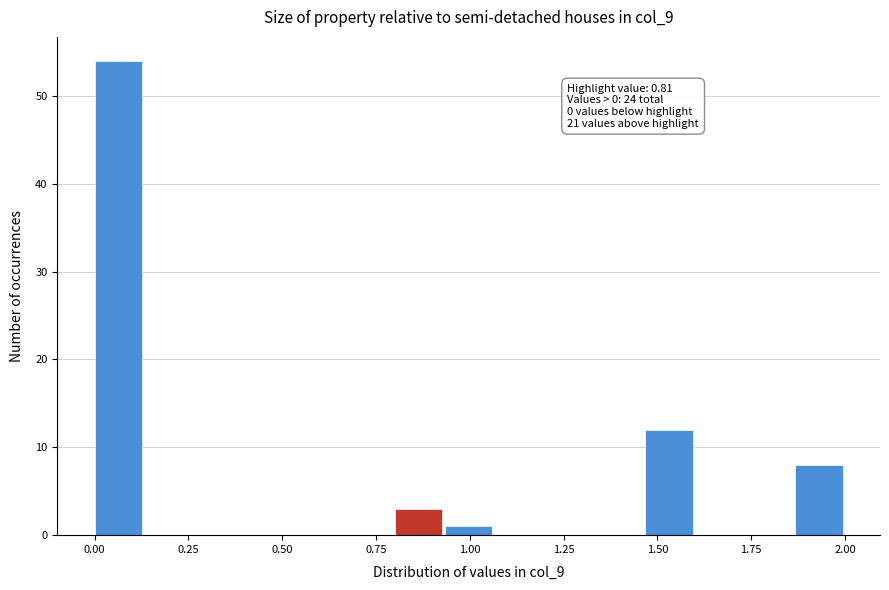

Read against the x-axis, roughly where is the centre of the tallest bar?

0.05